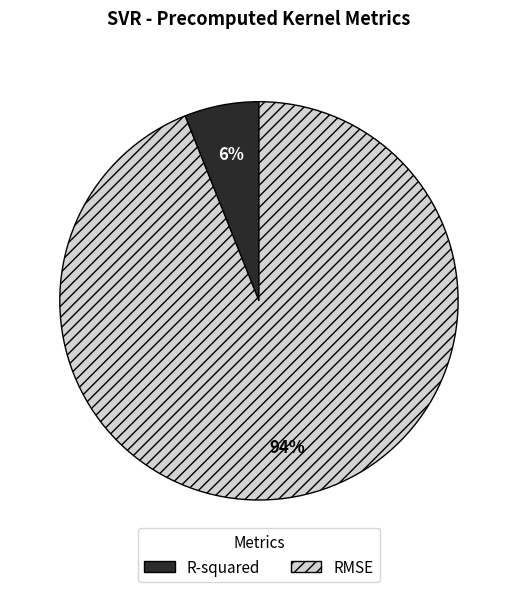

Do R-squared and RMSE together represent more than half of the pie?

Yes